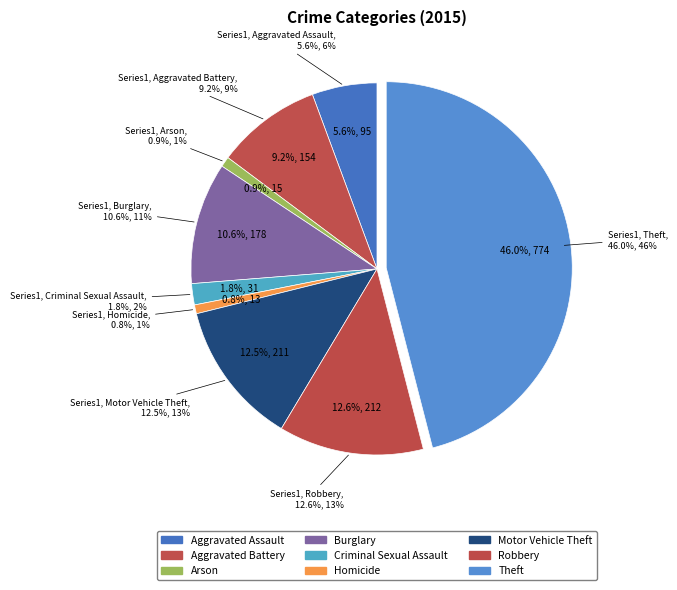

Between Motor Vehicle Theft and Homicide, which is larger?

Motor Vehicle Theft